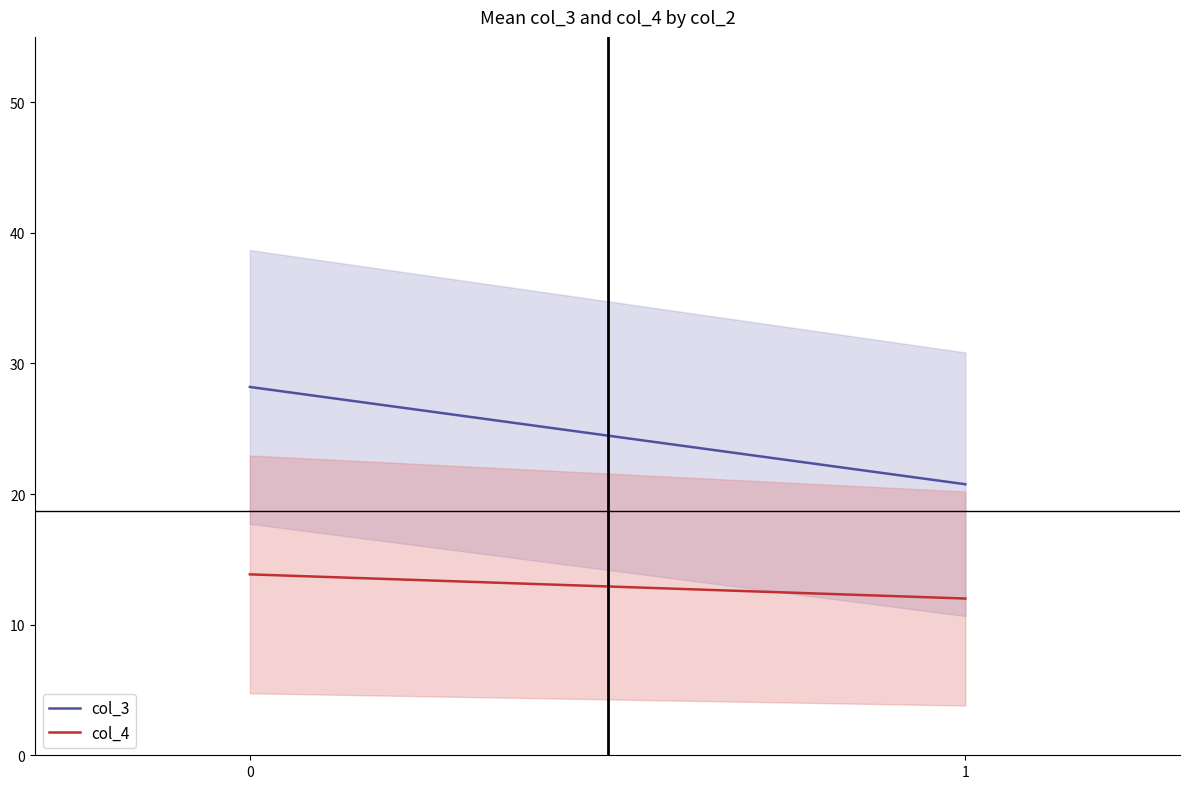

List the series in order of their peak value, lowest first.

col_4, col_3